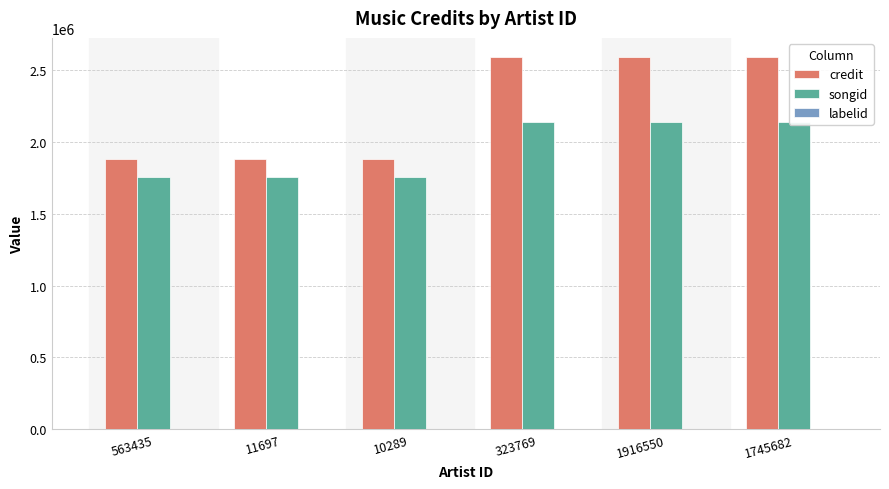

Reading left to right, extract all data points from this chart.

credit: 1882666	1882666	1882666	2593298	2593298	2593298
songid: 1755148	1755148	1755148	2140530	2140530	2140530
labelid: 1858	1858	1858	743	743	743